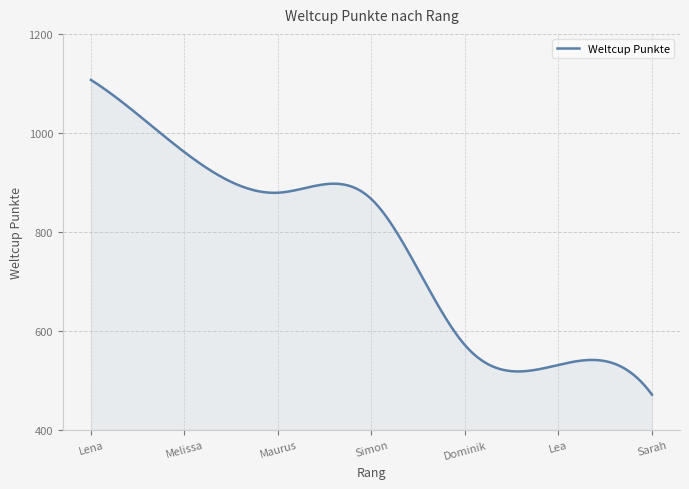

What is the difference between the maximum and minimum values?

636.0